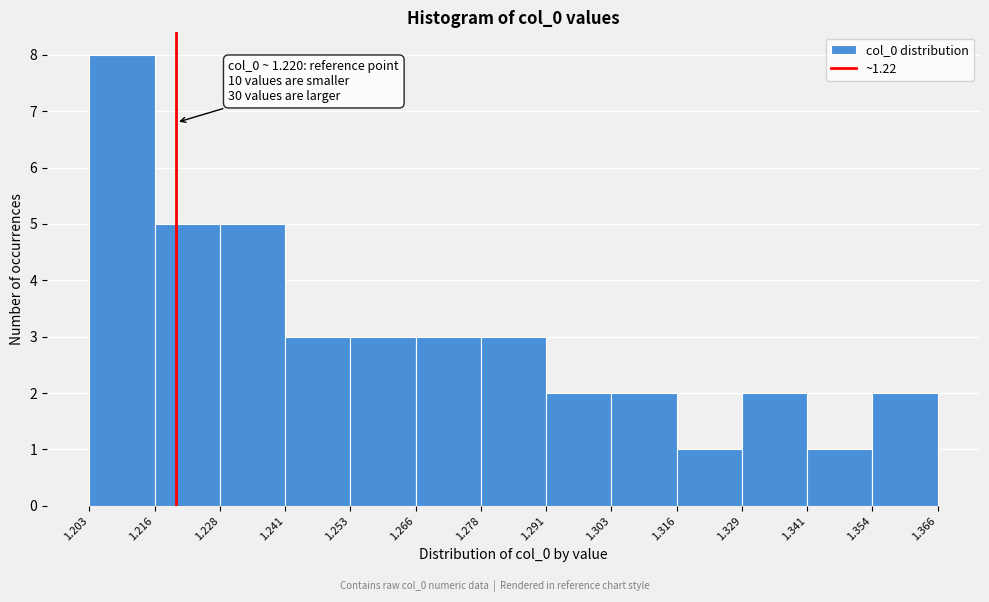

Over which range of the x-axis is the bar tallest?

1.203 to 1.216